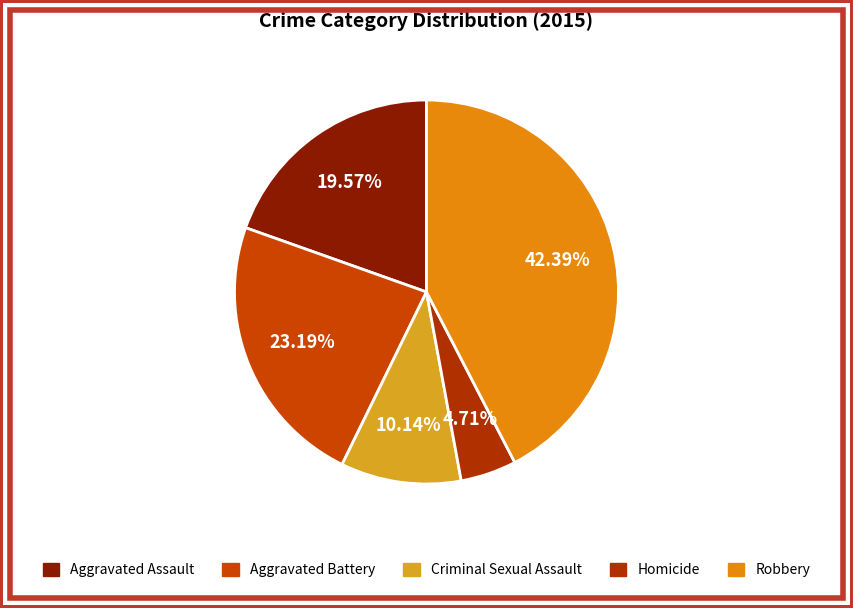

Which category has the biggest portion of the pie?

Robbery